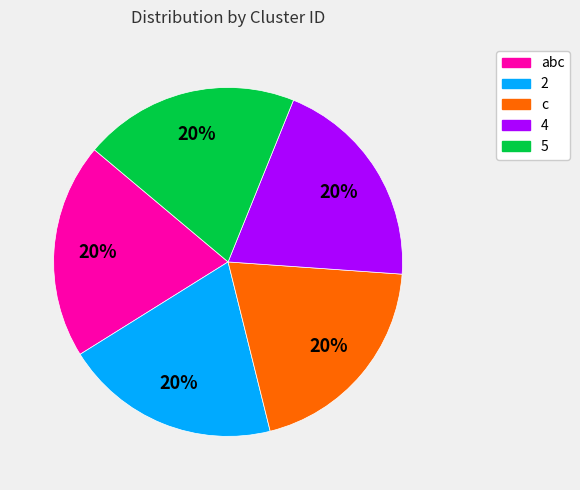

Is it true that 2 is 13% of the pie?

False